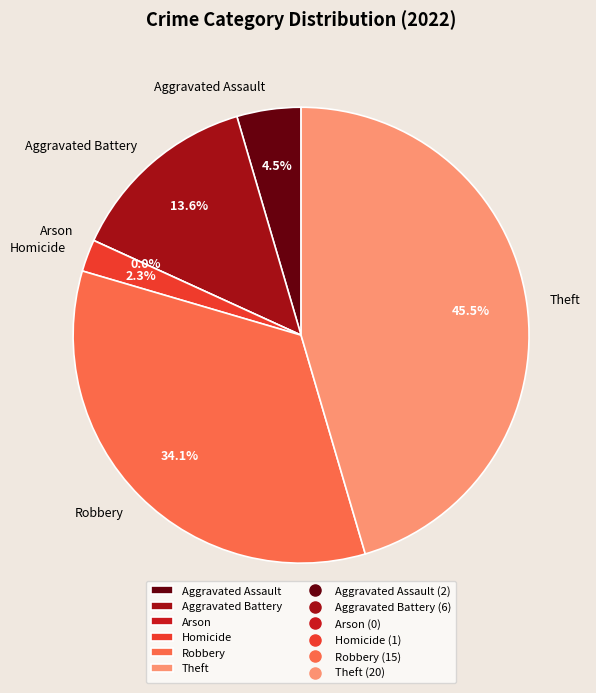

Does any single category account for the majority?

No